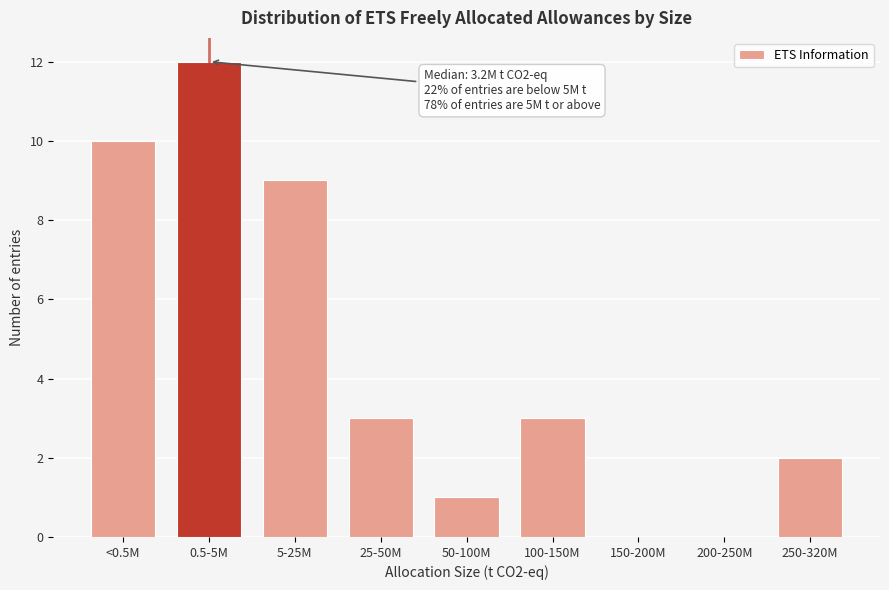

Reading left to right, transcribe all the data shown in this chart.

<0.5M=10	0.5-5M=12	5-25M=9	25-50M=3	50-100M=1	100-150M=3	150-200M=0	200-250M=0	250-320M=2